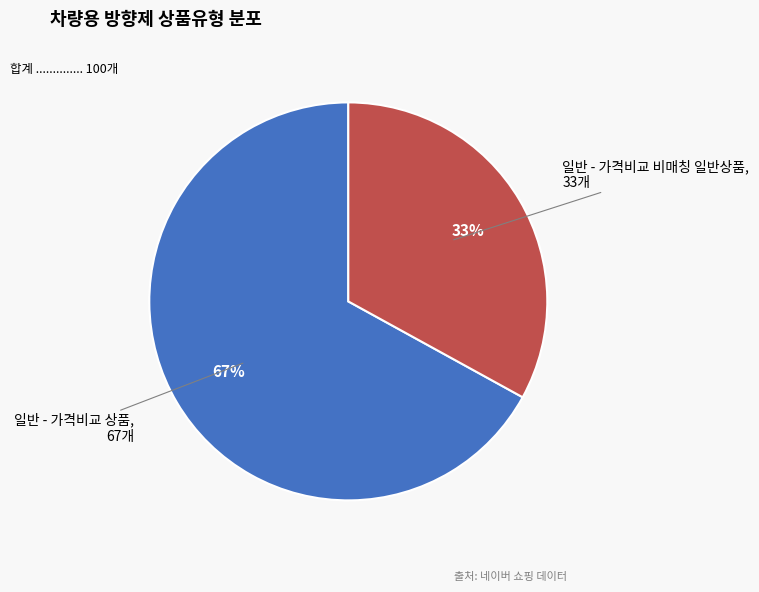

Is there any slice that represents more than half of the pie?

Yes